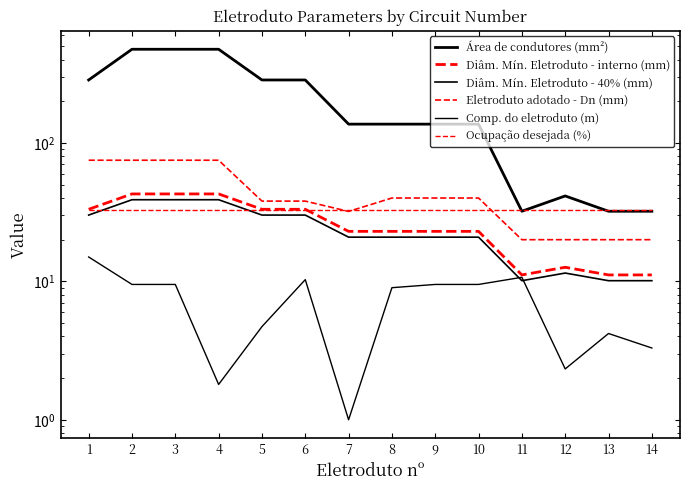

At 11, list the series in order from smallest to largest.

Diâm. Mín. Eletroduto - 40% (mm), Comp. do eletroduto (m), Diâm. Mín. Eletroduto - interno (mm), Eletroduto adotado - Dn (mm), Área de condutores (mm²), Ocupação desejada (%)